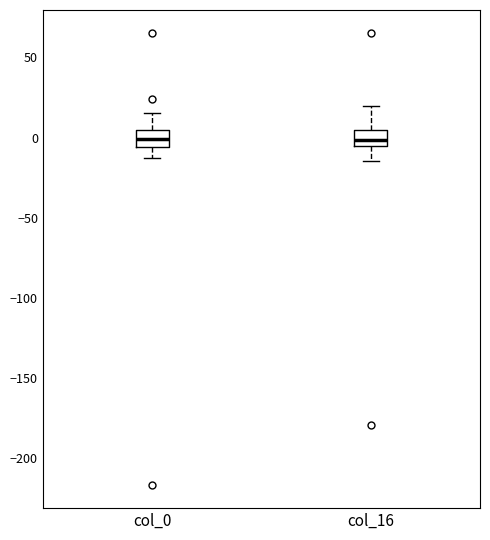

Reading left to right, transcribe this box plot: for each box, give where its median line is, the range the box spans, and where its two whiskers end, as read against the y-axis. The values are not printed on the chart, so give them approximately, as read against the axis.

col_0: median 0, box -5 to 5, whiskers -15 to 15
col_16: median 0, box -5 to 5, whiskers -15 to 20